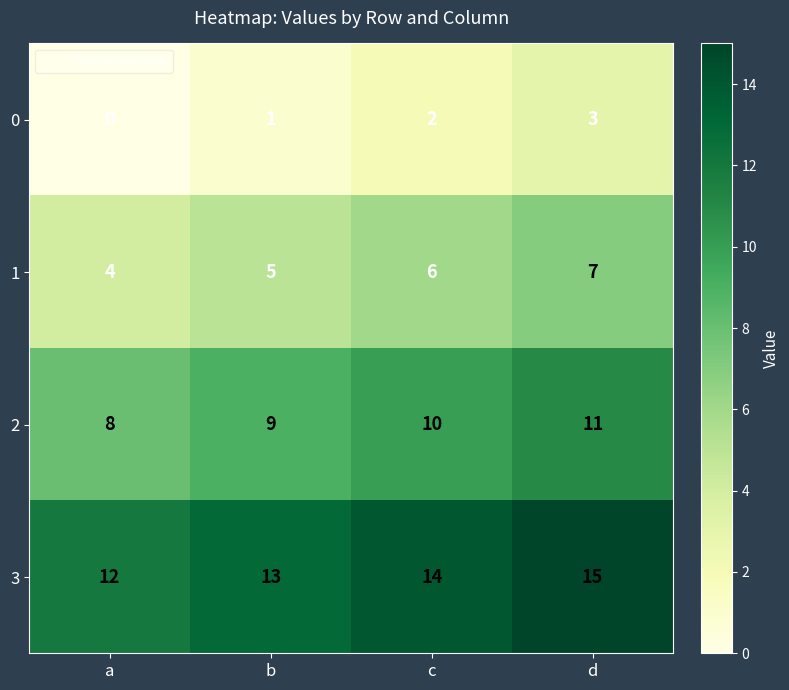

What is the spread (max minus min) of values at d?

12